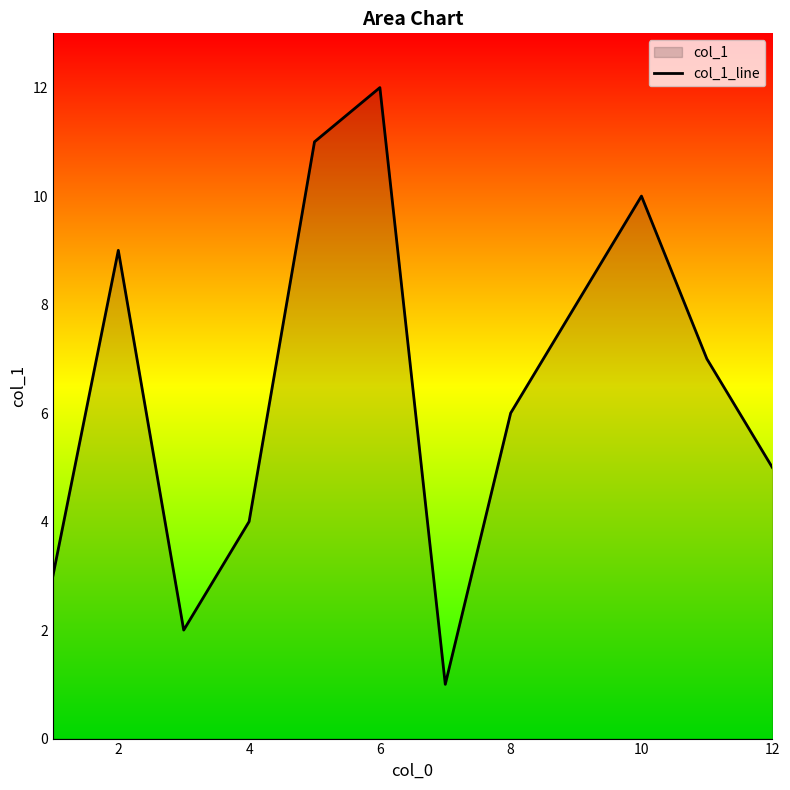

What is the difference between the maximum and minimum values?

11